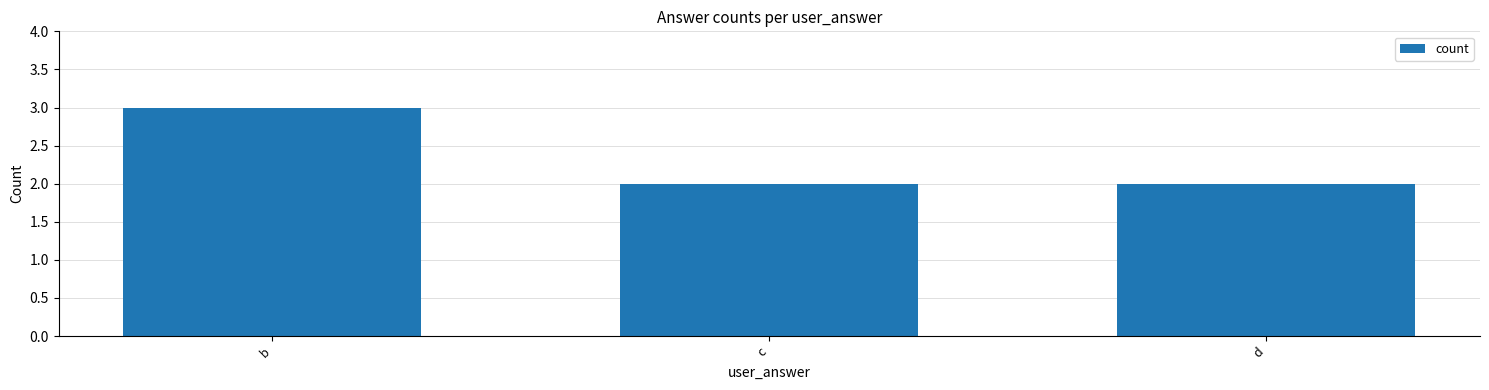

What is the maximum value shown in the chart?

3